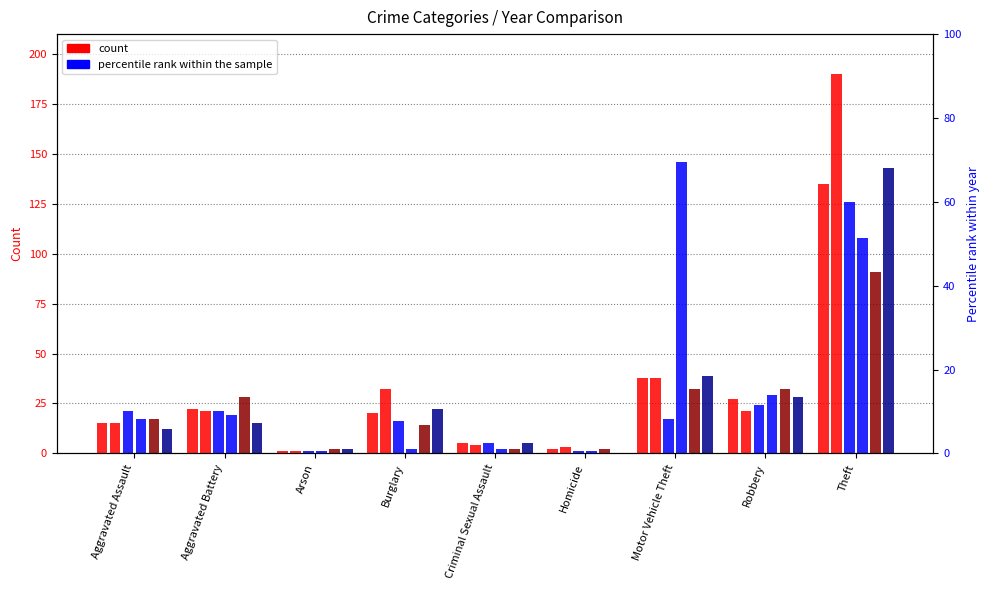

At which category is the sum across all series the highest?

Theft